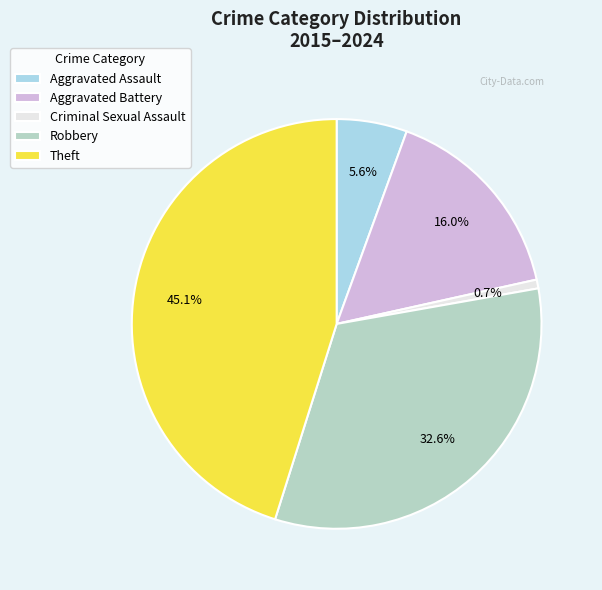

Is Theft the majority of the pie?

No